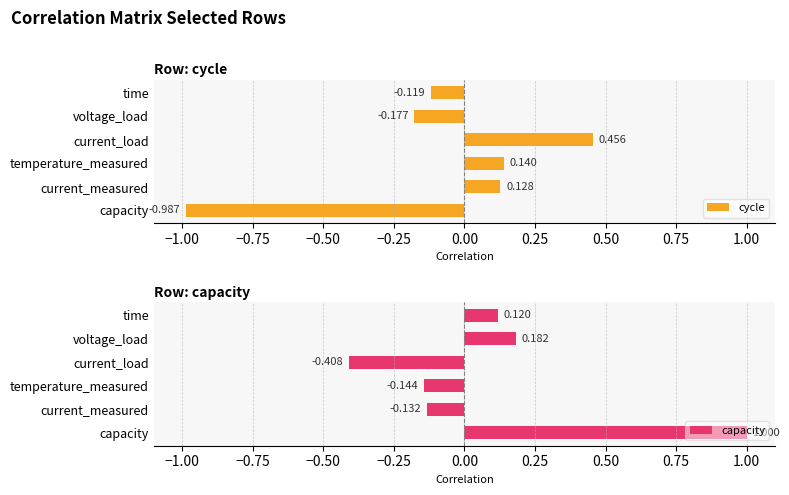

Which category has the lowest value in the cycle series?

capacity